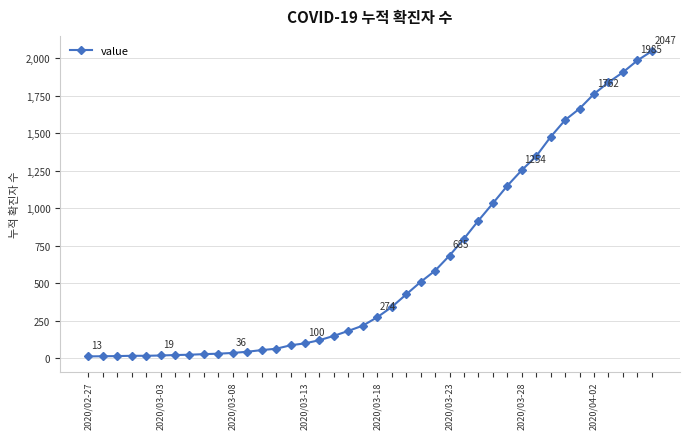

What is the maximum value shown in the chart?

2047